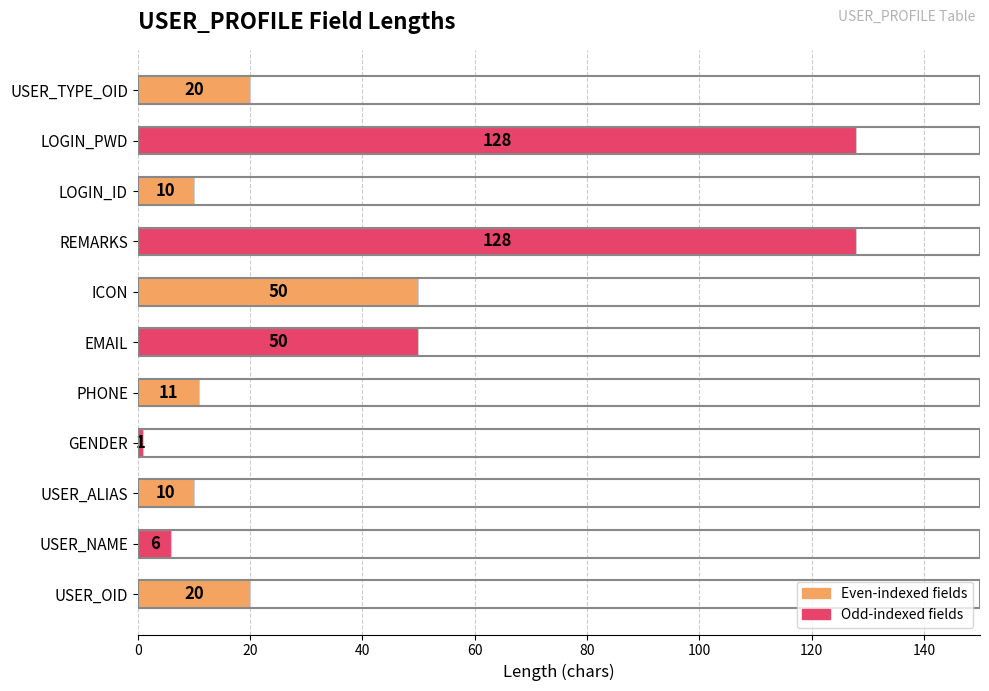

Reading bottom to top, extract all data points from this chart.

USER_OID=20	USER_NAME=6	USER_ALIAS=10	GENDER=1	PHONE=11	EMAIL=50	ICON=50	REMARKS=128	LOGIN_ID=10	LOGIN_PWD=128	USER_TYPE_OID=20